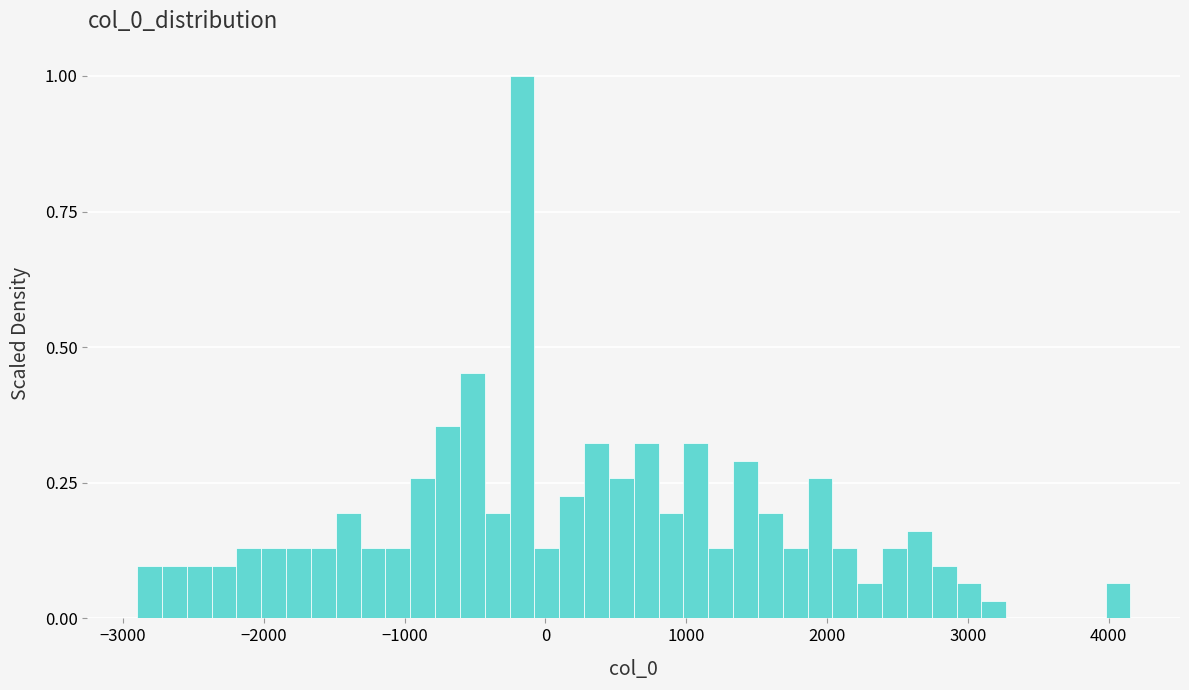

Around what value on the x-axis is the tallest bar? Give the approximate position of its centre, as read against the axis.

-200